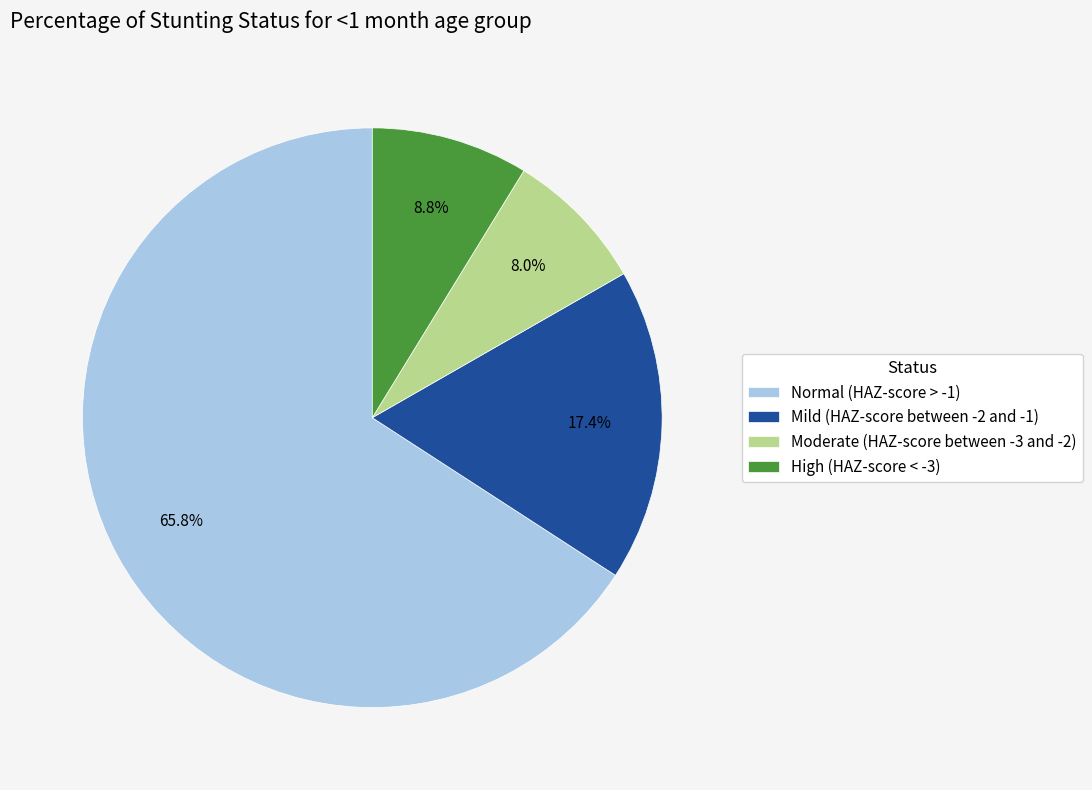

Rank the categories by value from highest to lowest.

Normal (HAZ-score > -1), Mild (HAZ-score between -2 and -1), High (HAZ-score < -3), Moderate (HAZ-score between -3 and -2)